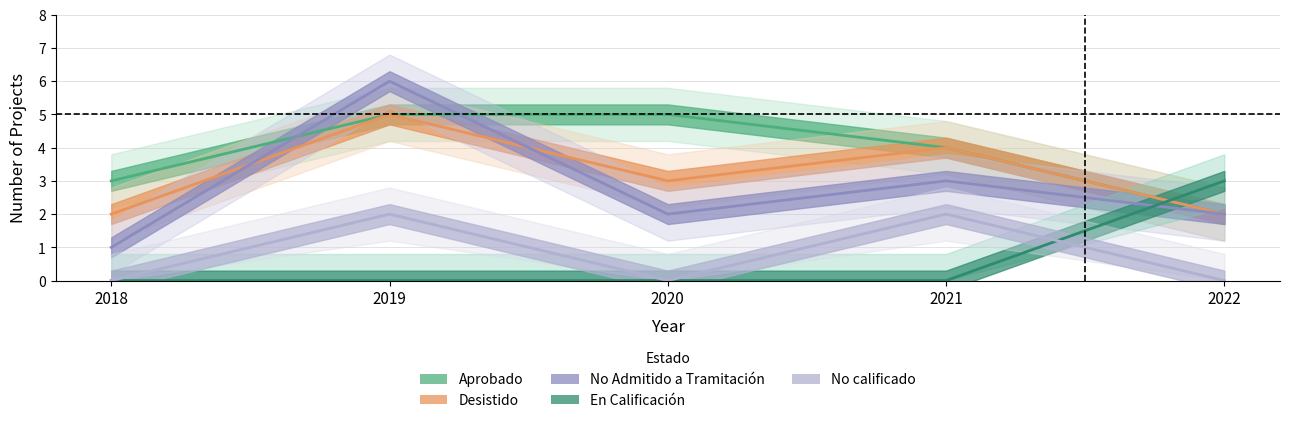

In Desistido, how many points are higher than both neighbors (excluding endpoints)?

2